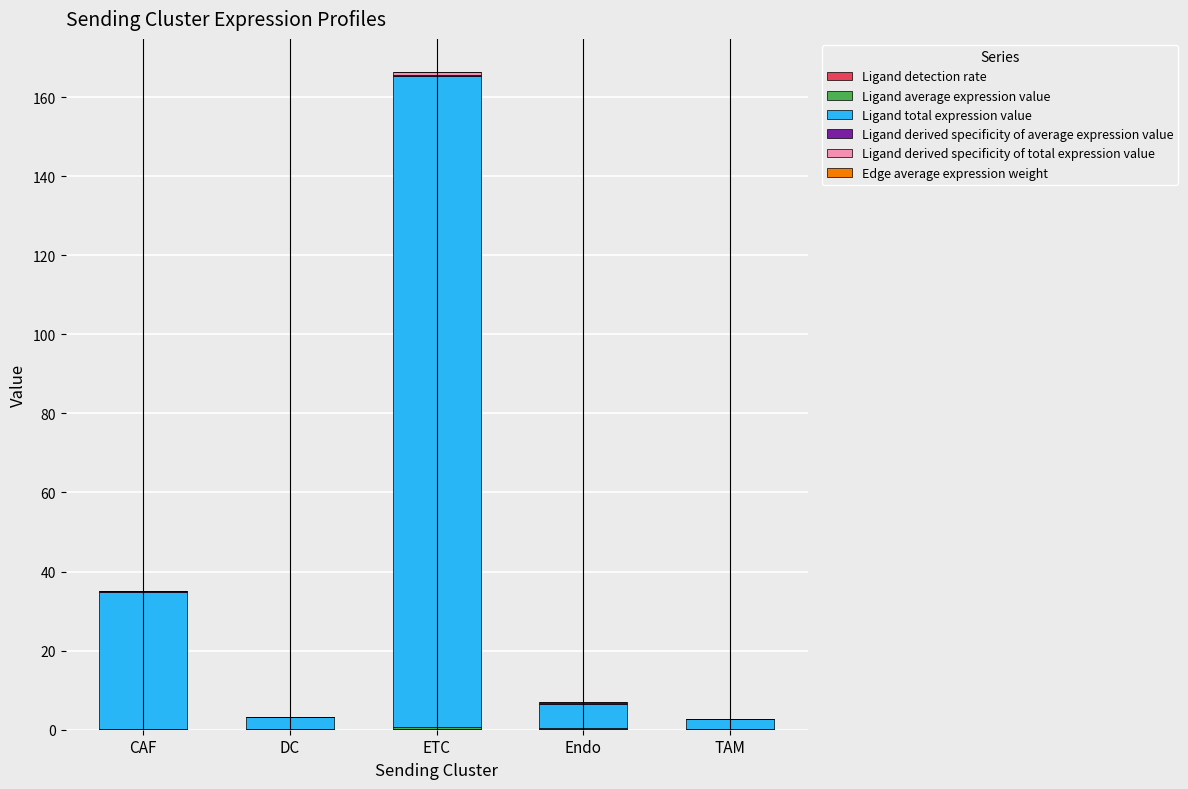

At which category is the sum across all series the highest?

ETC